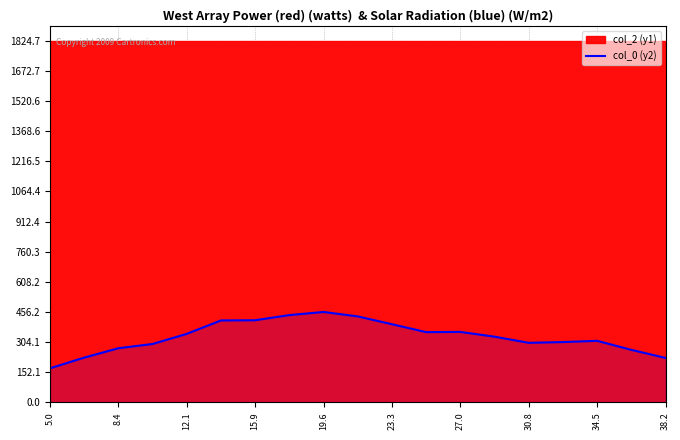

What is the difference between the second highest and minimum values?

268.2